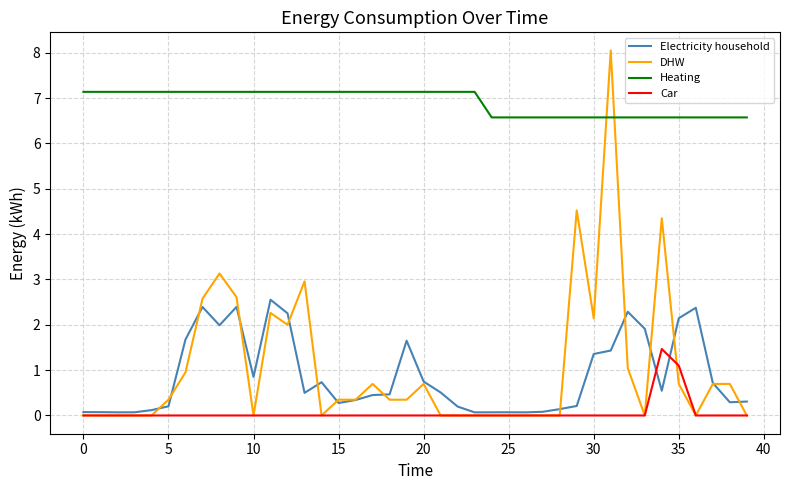

True or false: Heating and Car cross at least once.

False